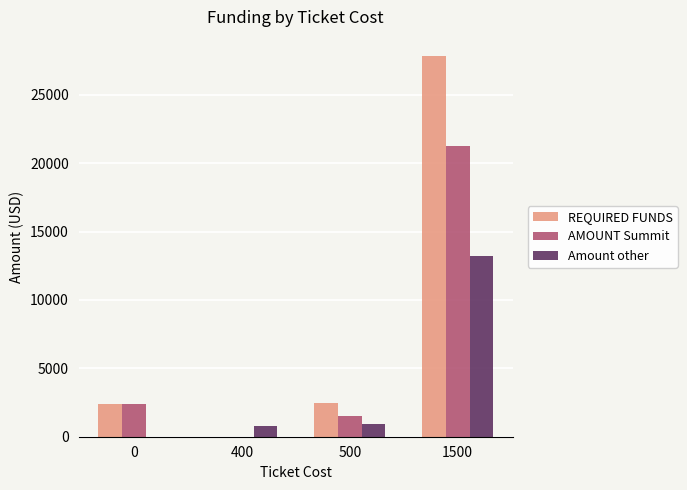

At which label does Amount other reach its peak?

1500